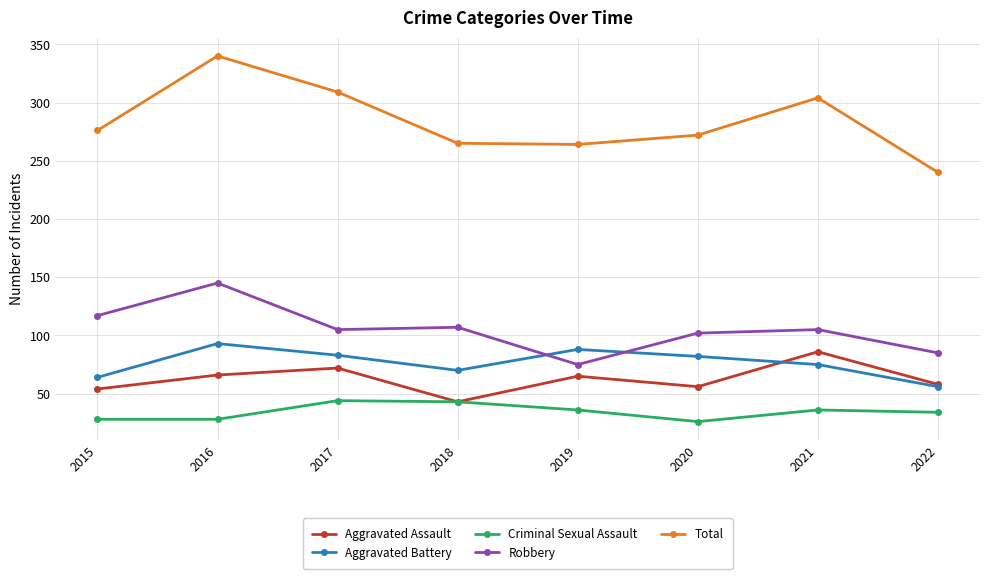

What is the greatest value displayed?

340